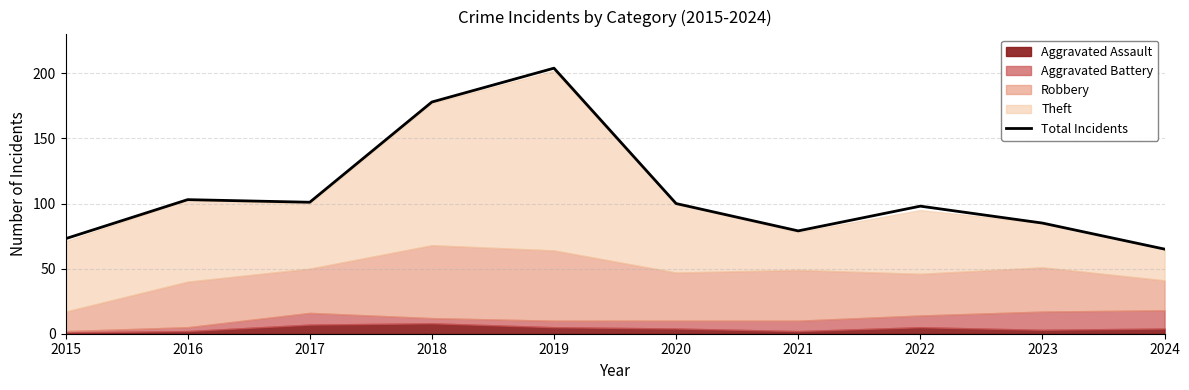

List the labels in order of value, largest first.

2019, 2018, 2016, 2017, 2020, 2022, 2023, 2021, 2015, 2024